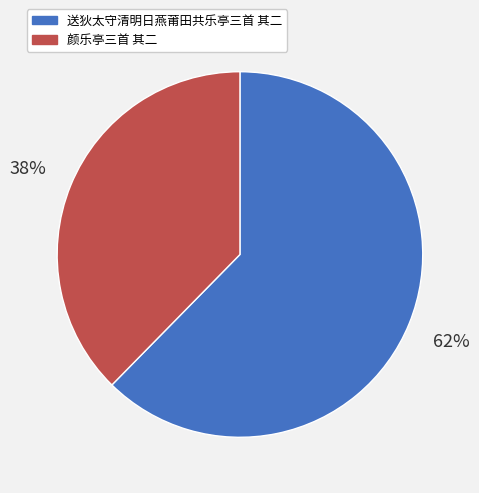

Count the number of slices in the pie.

2